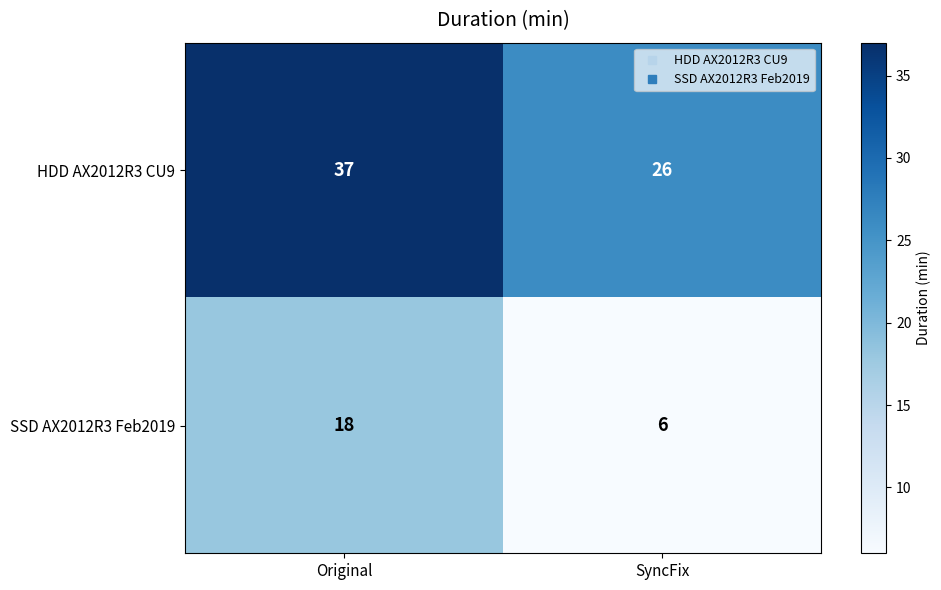

What is the sum of the SSD AX2012R3 Feb2019 values at Original and SyncFix?

24